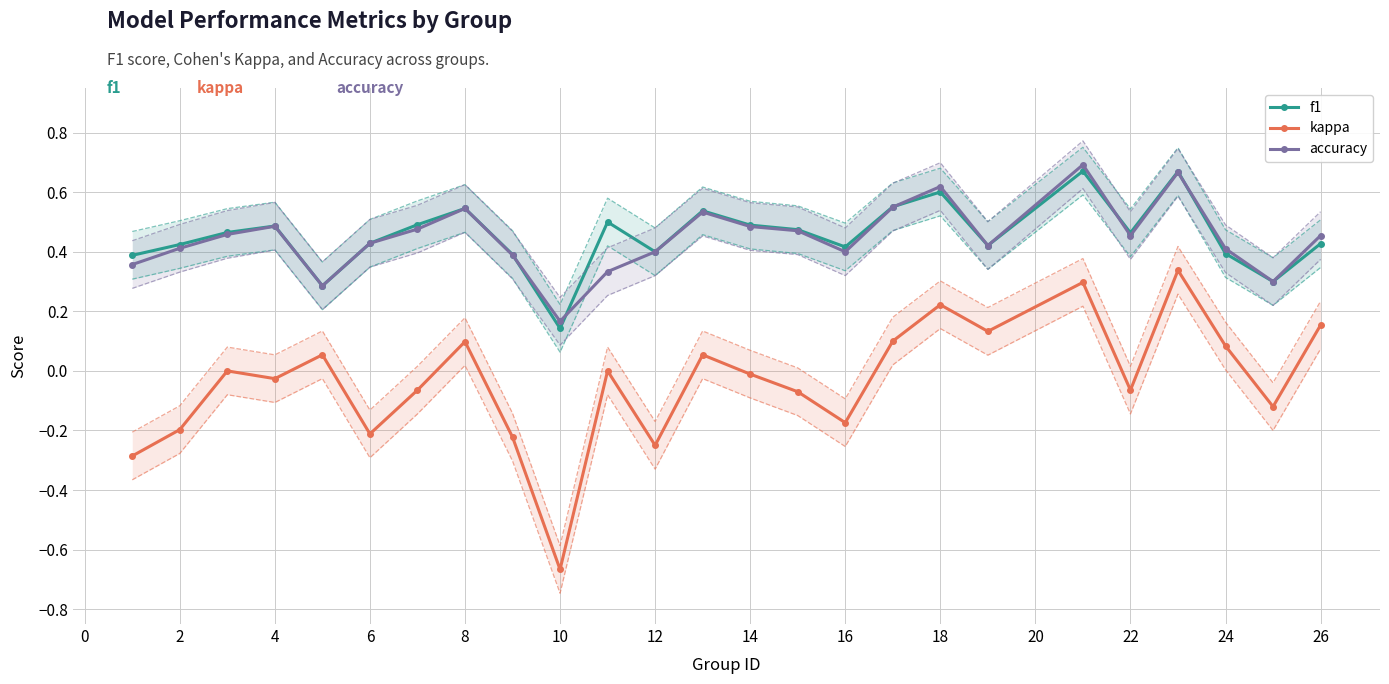

True or false: f1 and kappa intersect in this chart.

False